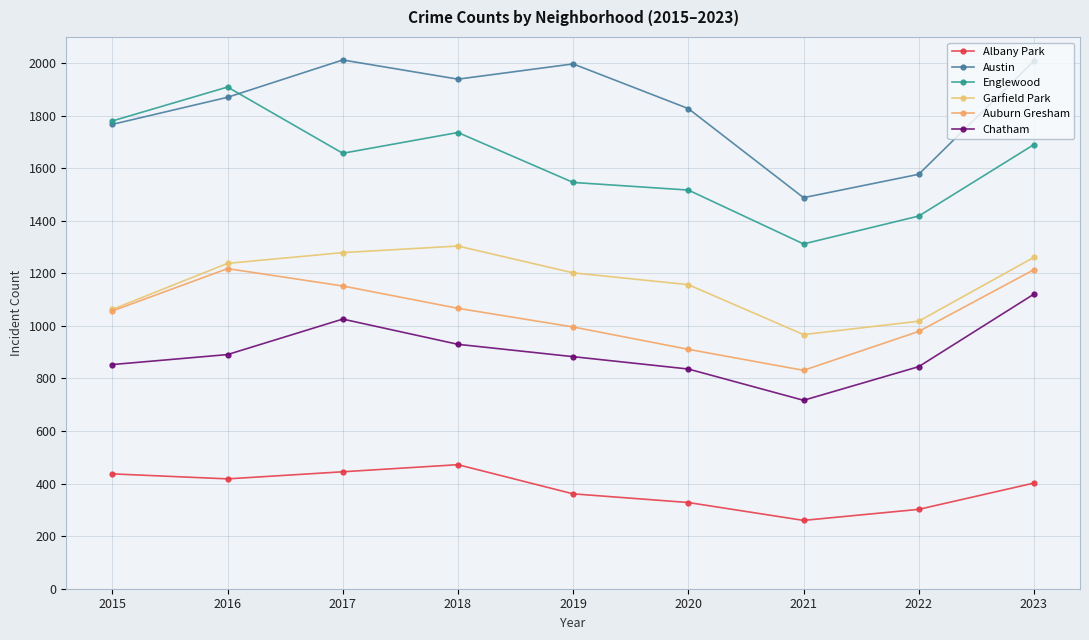

In Albany Park, how many points are lower than both neighbors (excluding endpoints)?

2